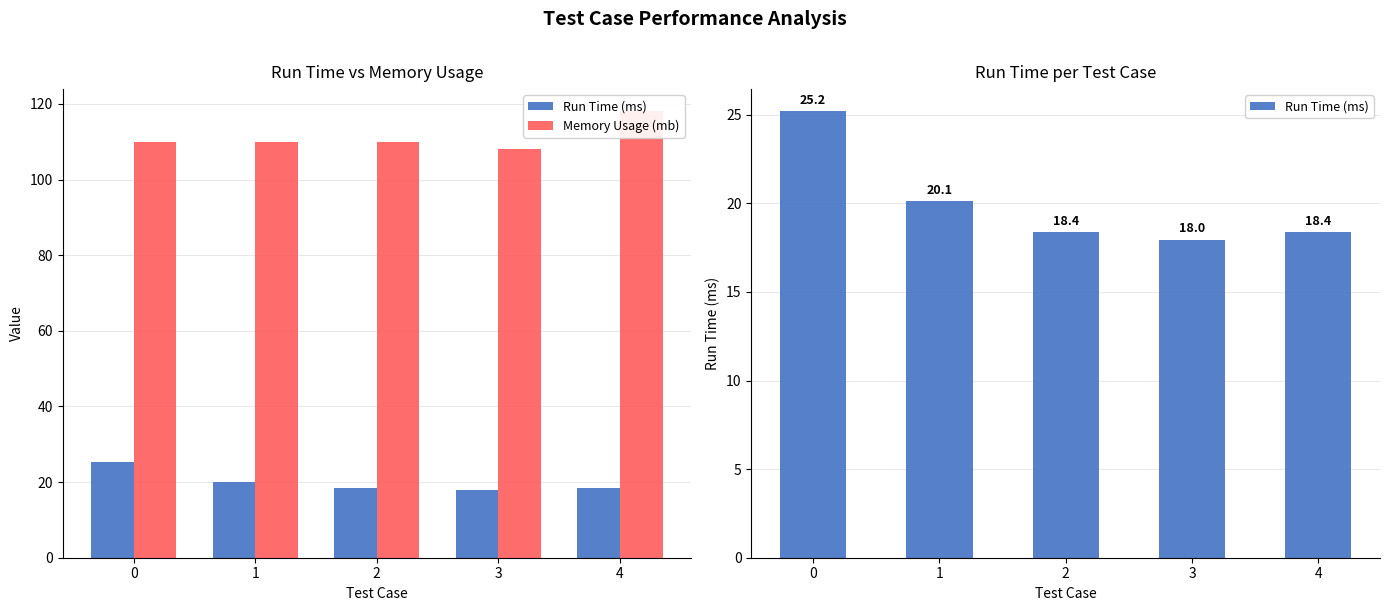

How many data points in Run Time (ms) are above 18?

4